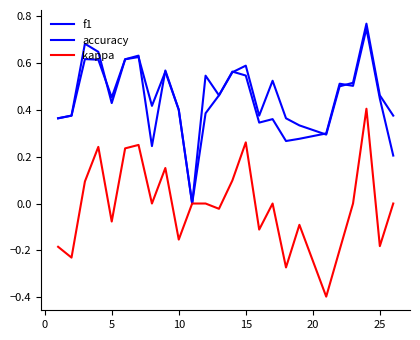

How many interior local peaks does the accuracy series have?

7